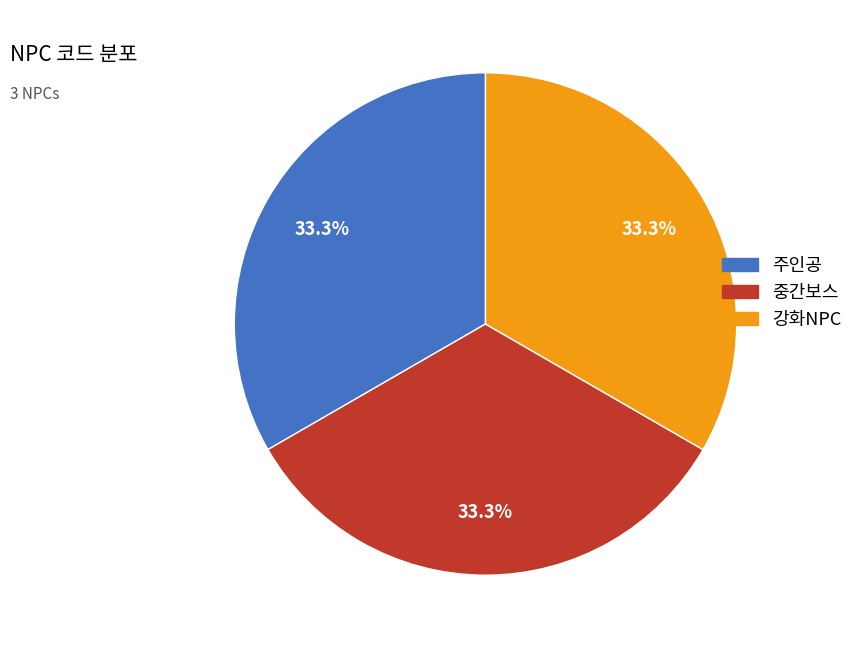

Combined, what portion of the pie is 중간보스 and 주인공?

66.7%